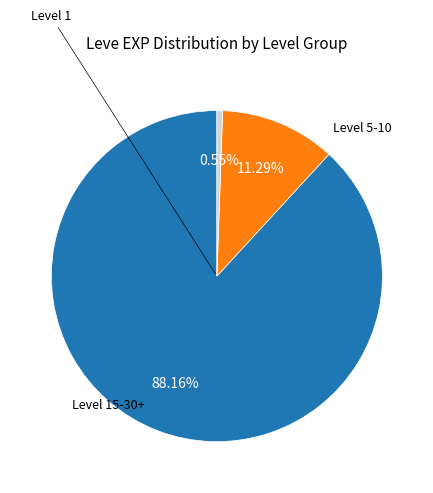

Is there a majority slice in this chart?

Yes